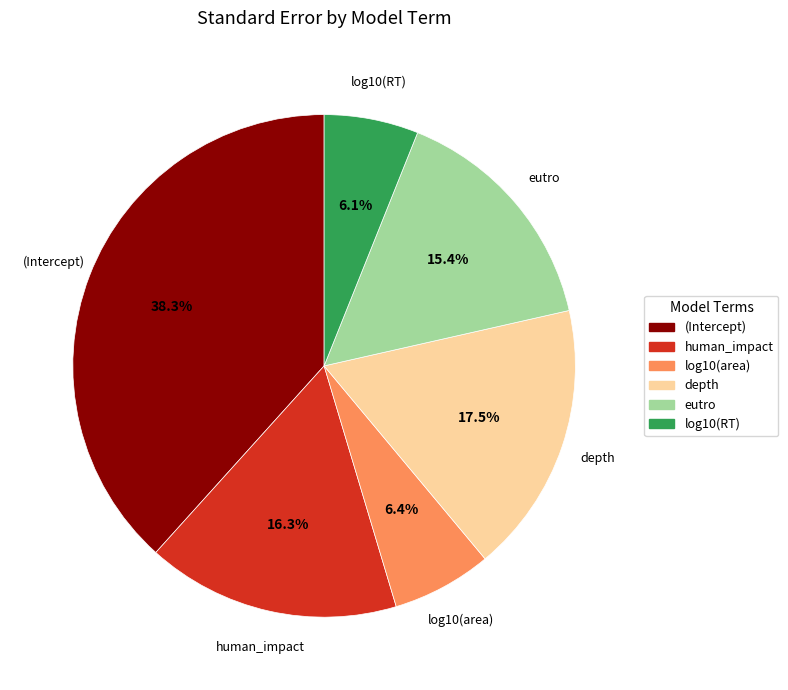

Is there any slice that represents more than half of the pie?

No